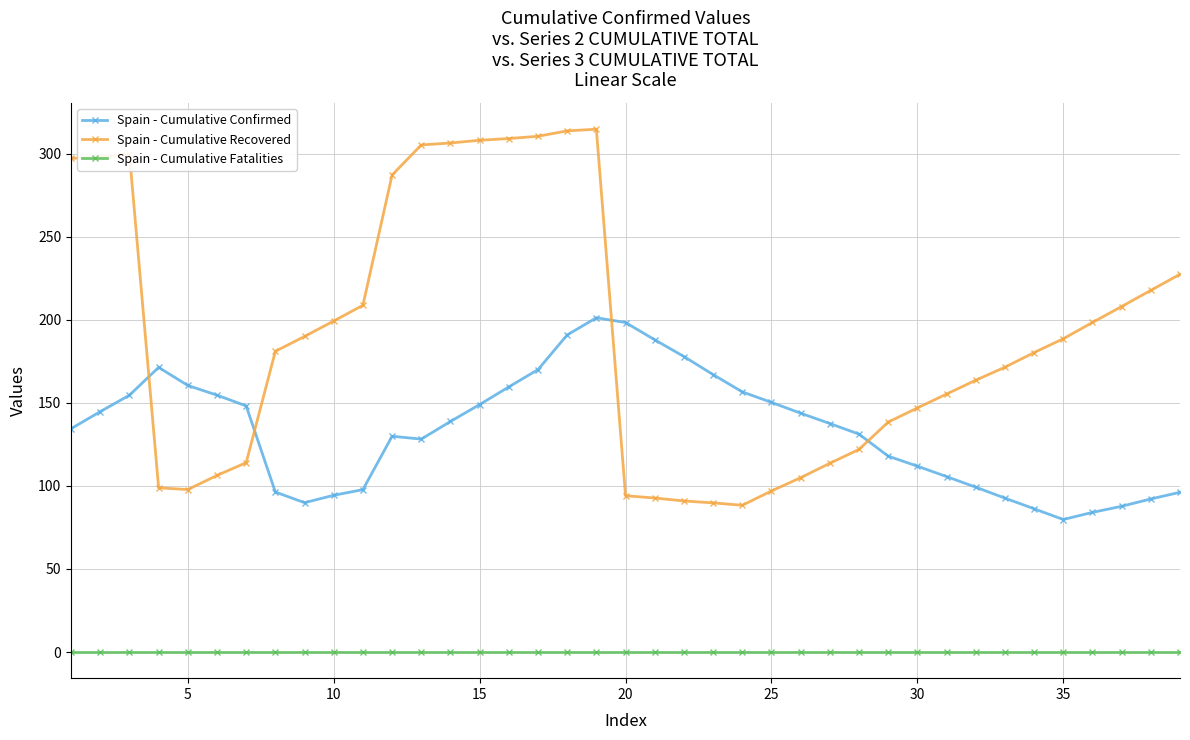

Which series has the largest total across all categories?

Spain - Cumulative Recovered